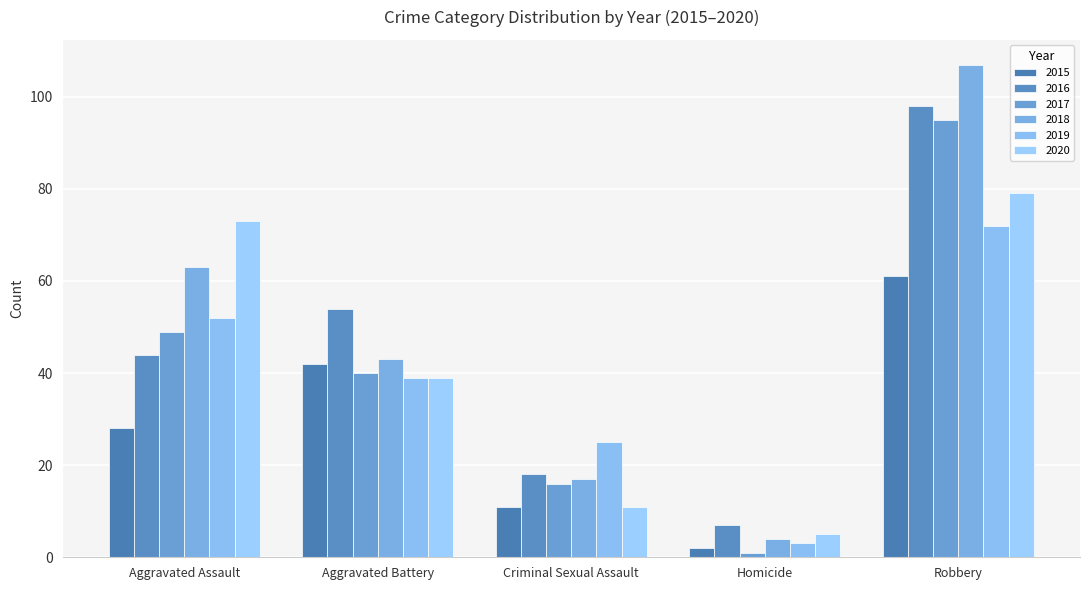

Is it true that 2015 equals 7 at Criminal Sexual Assault?

False